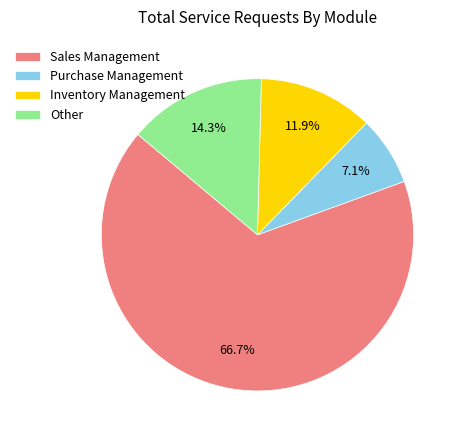

The Sales Management slice represents 77% of the pie. True or false?

False